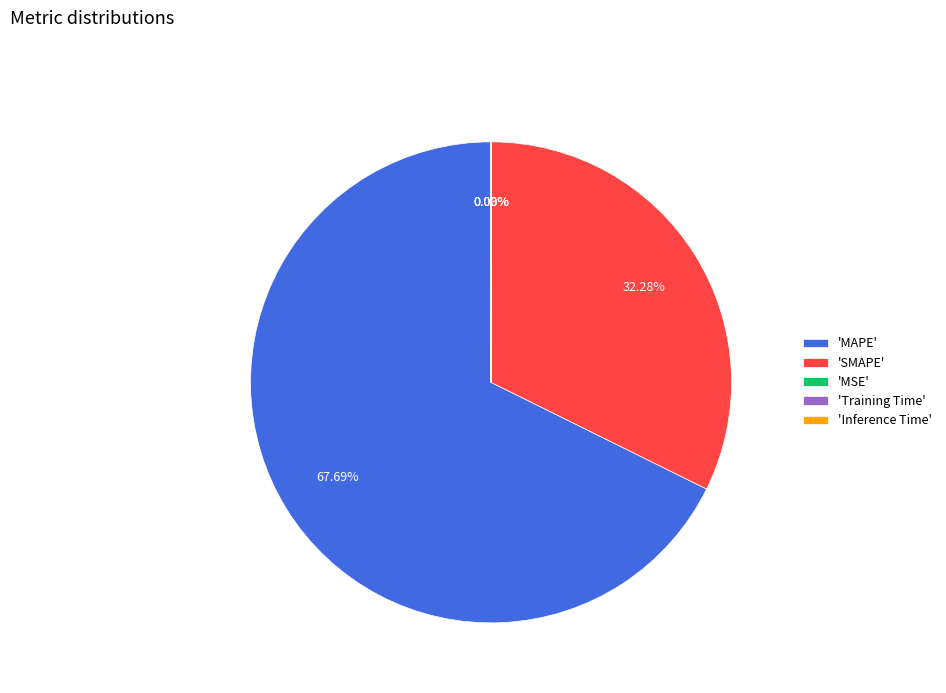

Combined, do 'MAPE' and 'SMAPE' account for over 50%?

Yes